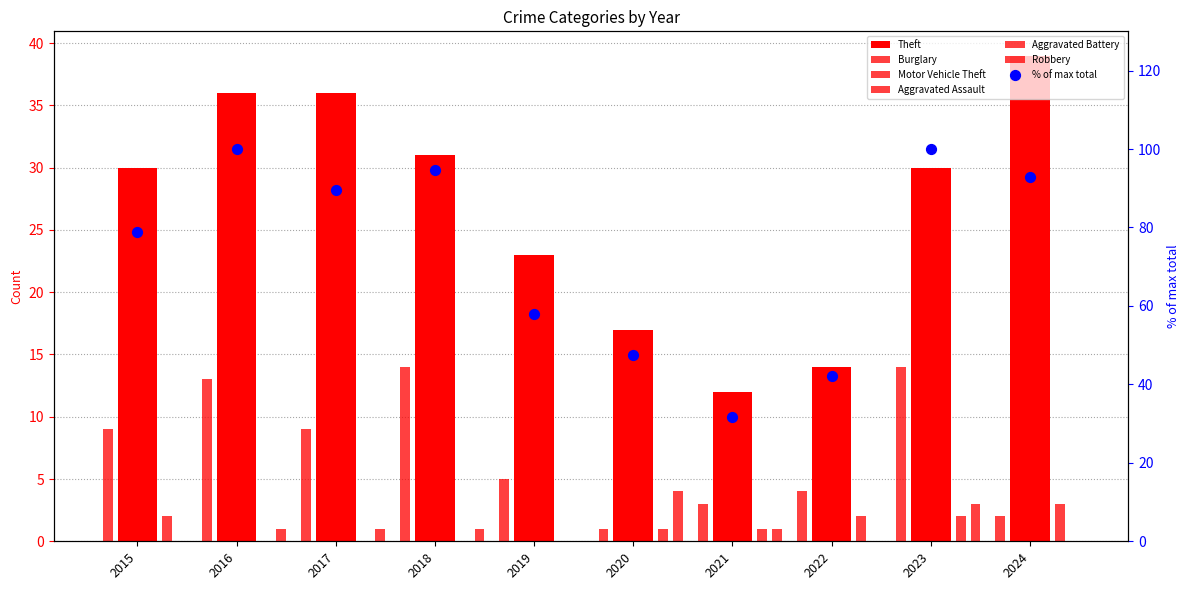

Which series reaches the maximum Y coordinate?

Theft